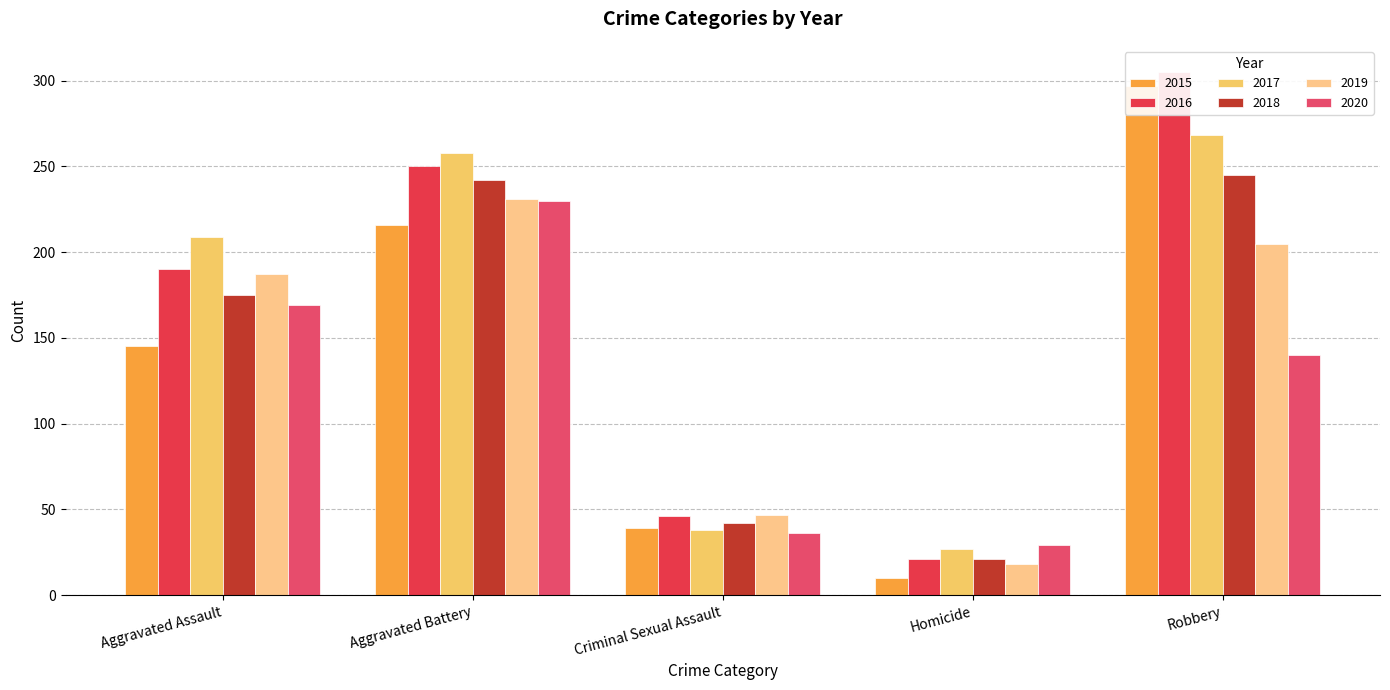

How many distinct data groups are displayed?

6